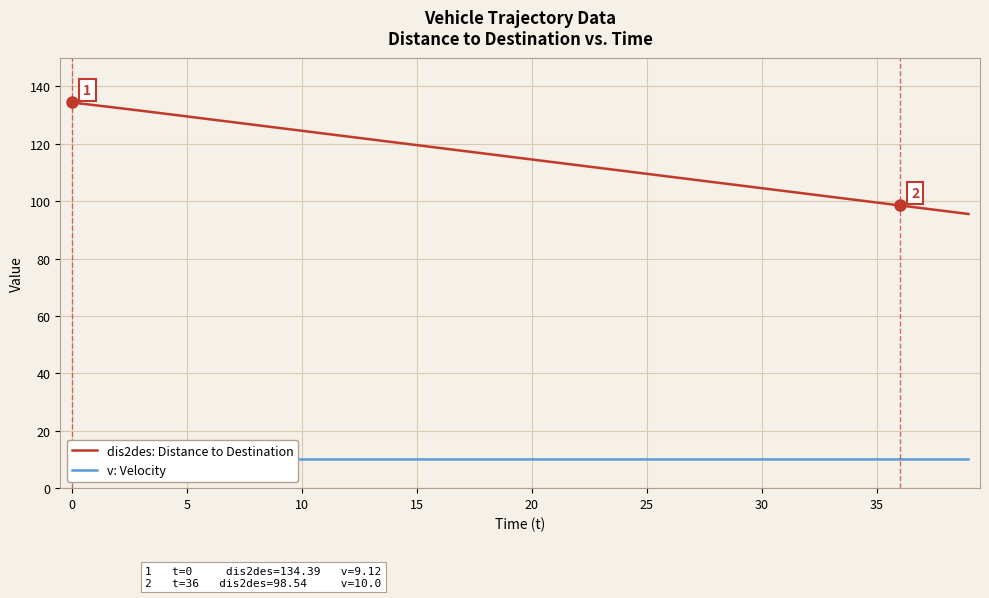

What is the label of the 16th point from the left?

15